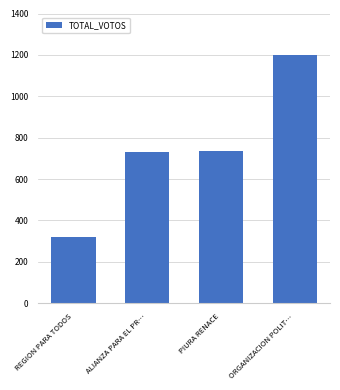

The chart shows a value of 736 at PIURA RENACE. True or false?

True